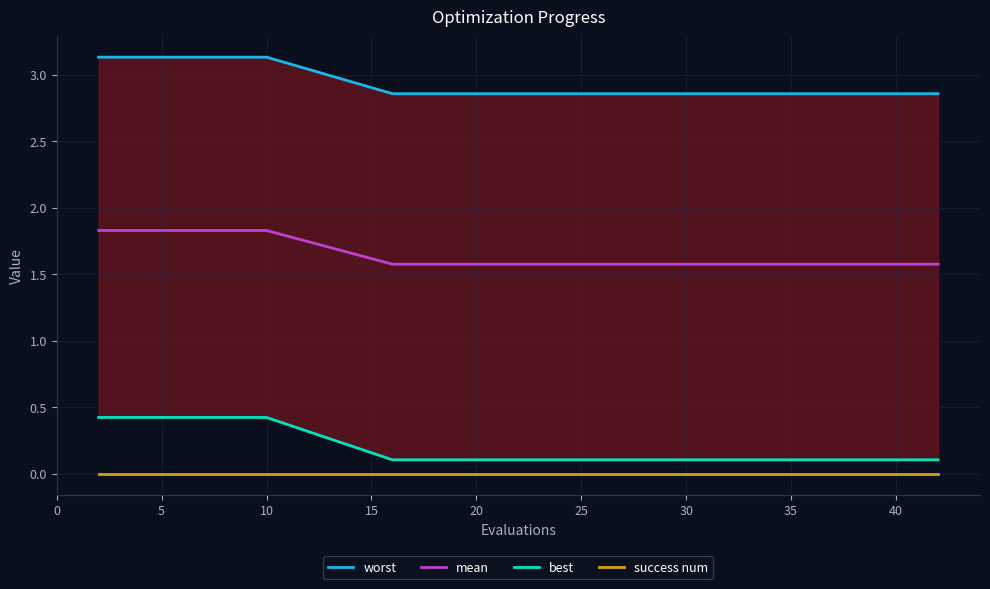

The value of success num at 10 is 0.0. True or false?

True